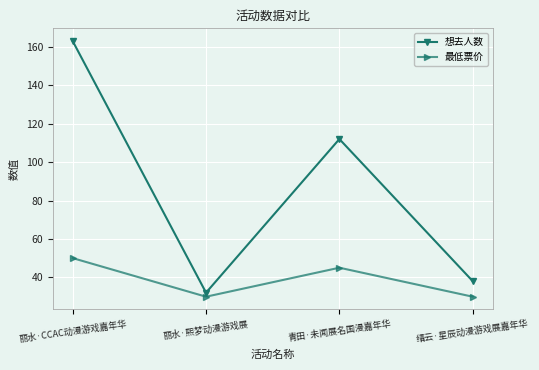

At which category does 最低票价 reach its first local valley?

丽水·熙梦动漫游戏展